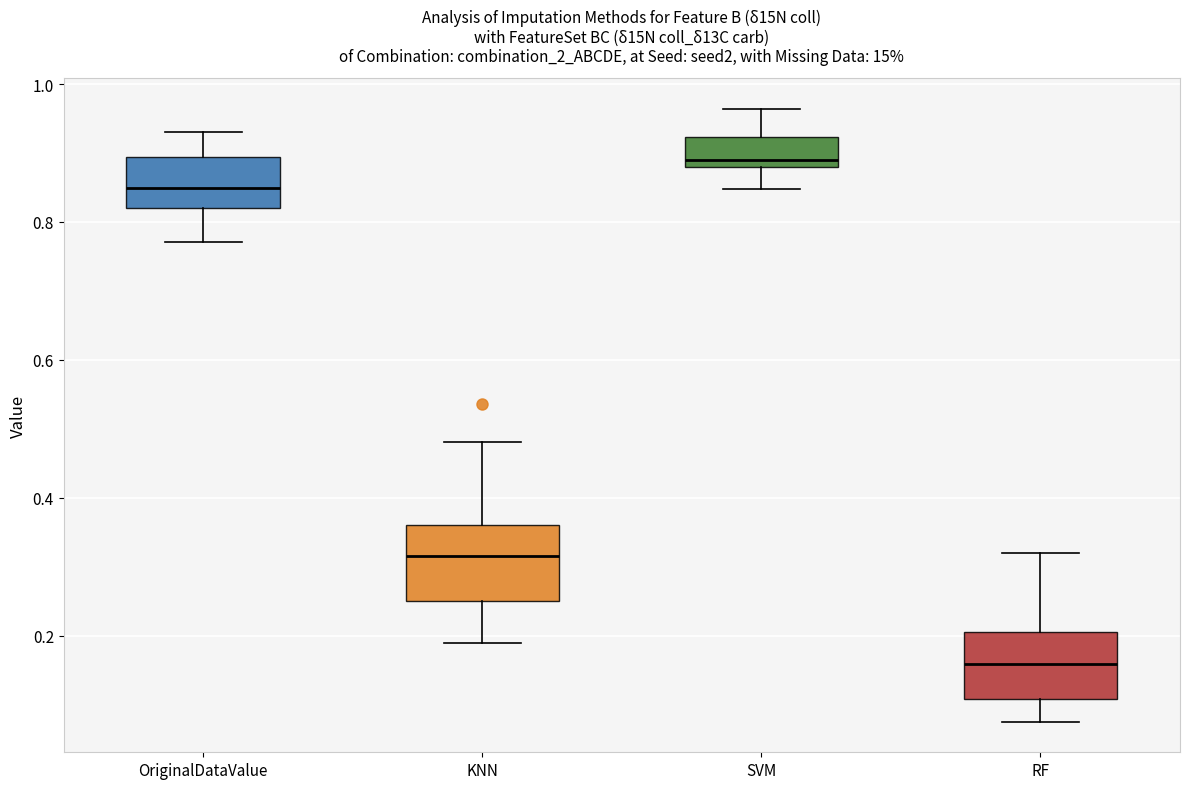

Reading left to right, read every box against the y-axis: the position of its median line, the range the box covers, and the ends of its whiskers. The values are not printed on the chart, so give them approximately, as read against the axis.

OriginalDataValue: median 0.84, box 0.82 to 0.90, whiskers 0.78 to 0.94
KNN: median 0.32, box 0.26 to 0.36, whiskers 0.18 to 0.48
SVM: median 0.90, box 0.88 to 0.92, whiskers 0.84 to 0.96
RF: median 0.16, box 0.10 to 0.20, whiskers 0.08 to 0.32